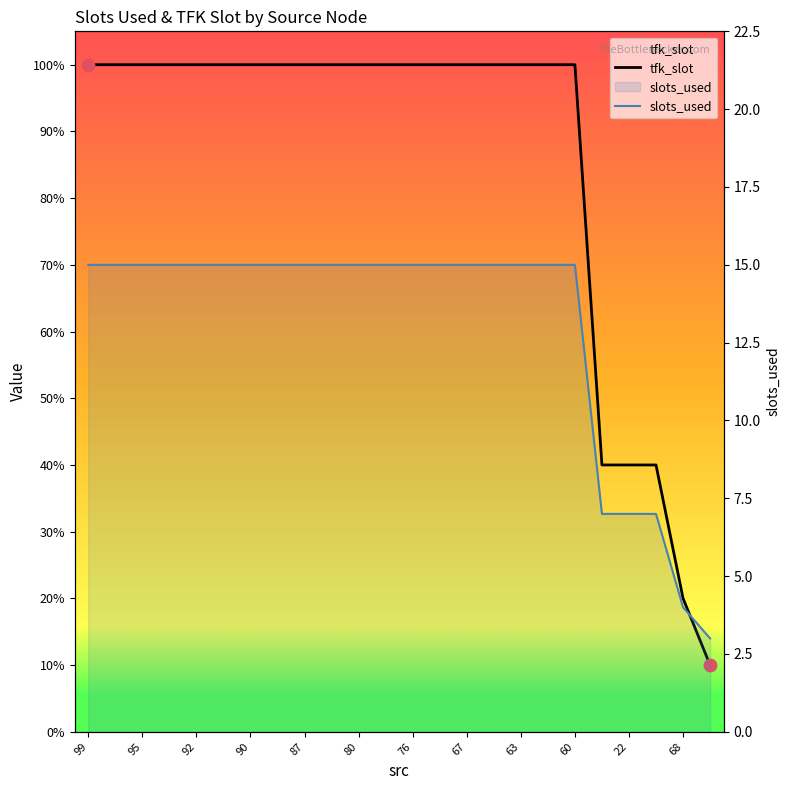

Which series has the largest total across all categories?

tfk_slot